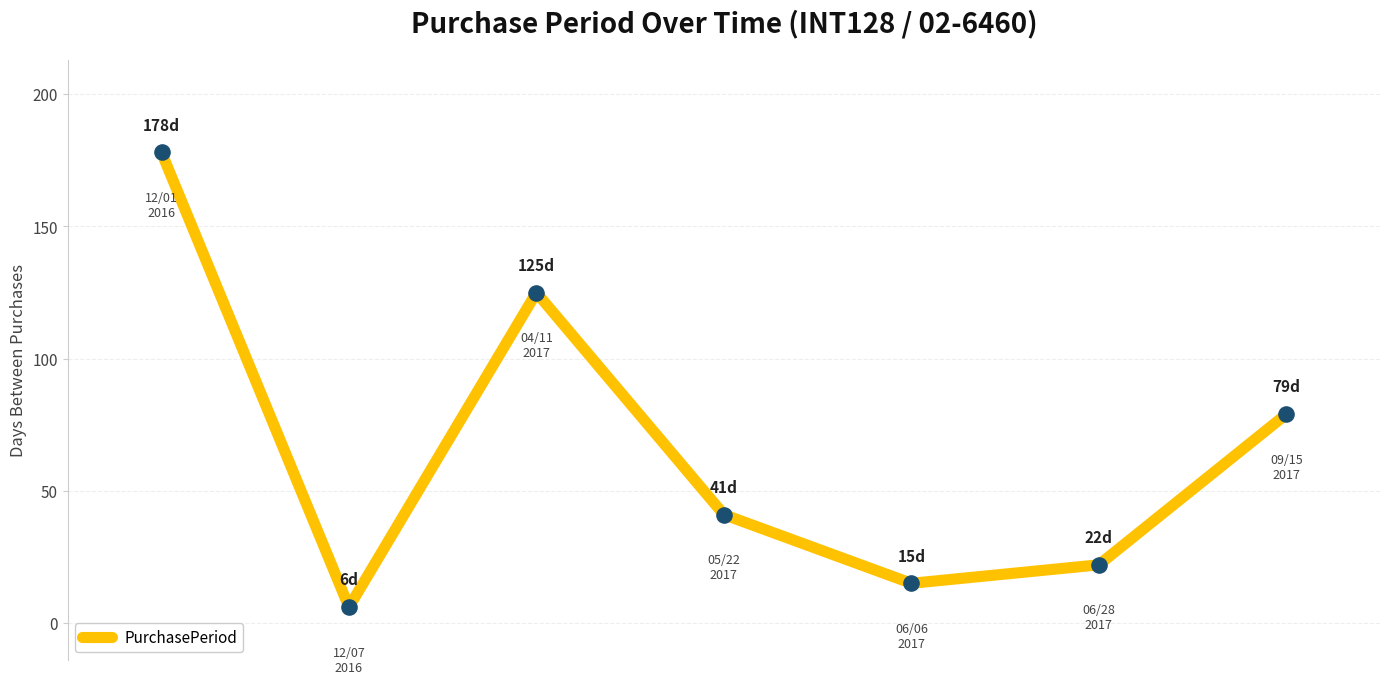

How many interior local peaks (higher than both neighbors) does the data have?

1